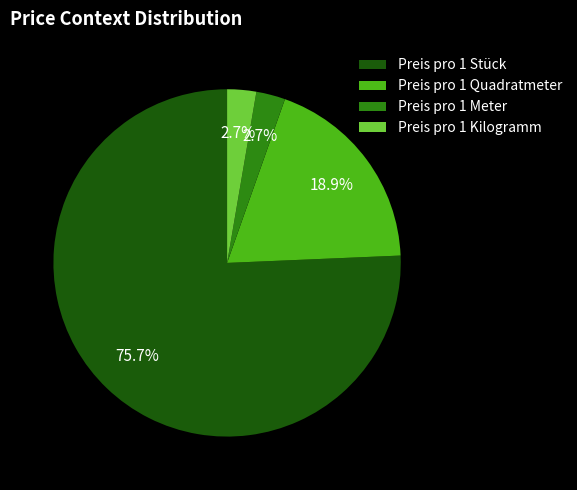

To the nearest percent, what is the difference between the Preis pro 1 Kilogramm and Preis pro 1 Quadratmeter slice percentages?

16%